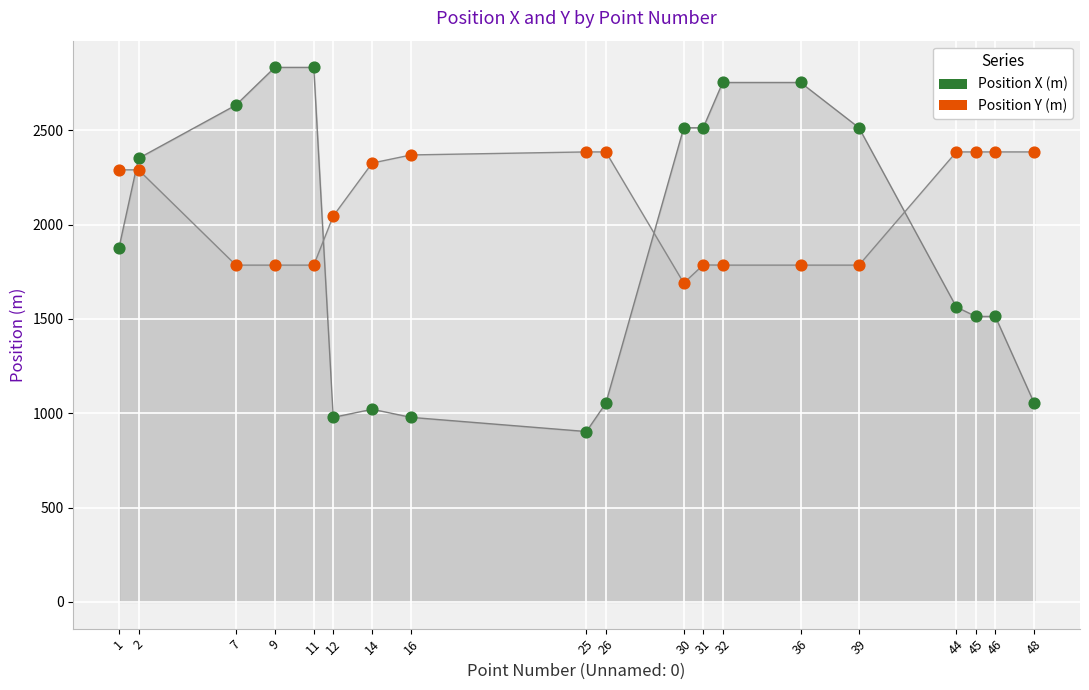

Which series contains the lowest Y value?

Position X (m)